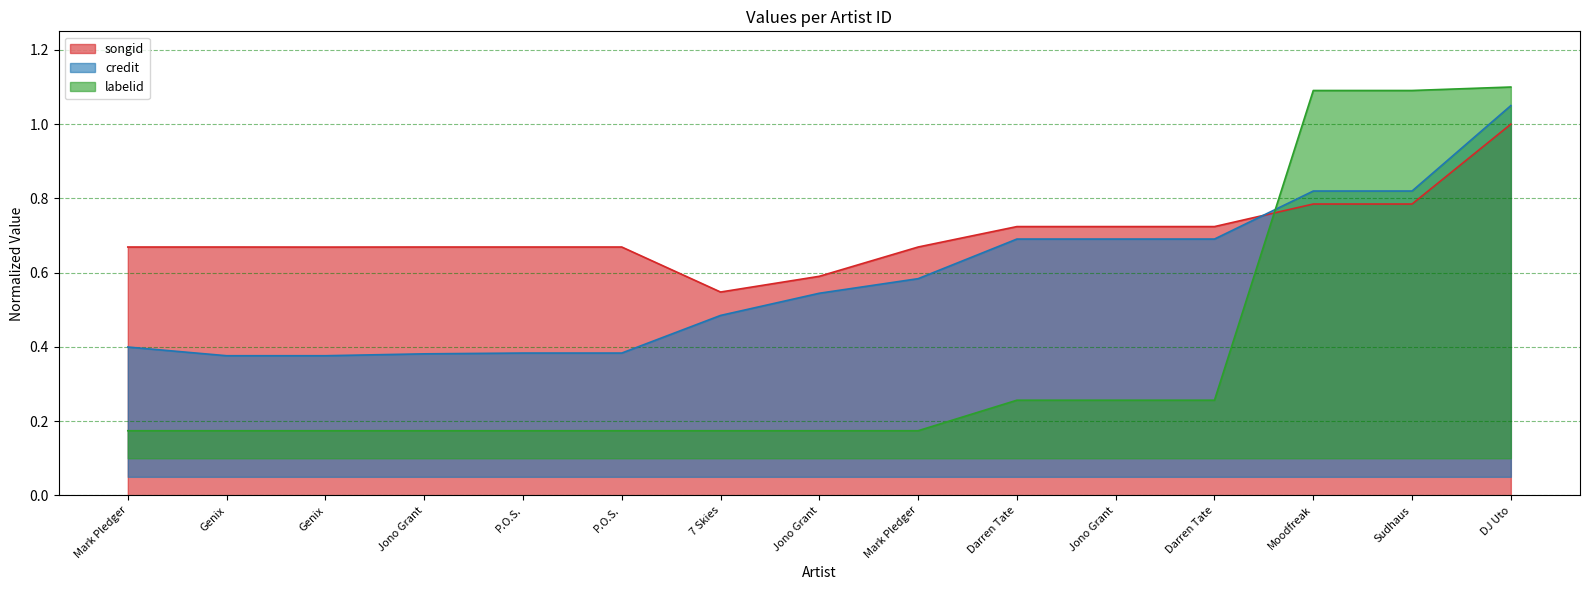

At which category is the sum across all series the highest?

DJ Uto